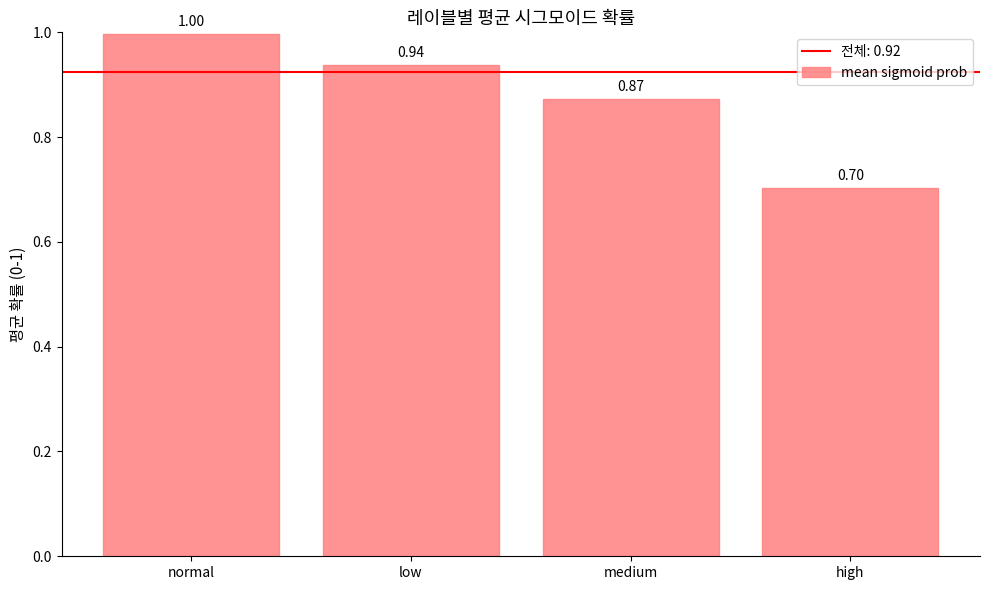

What value does the data have at high?

0.7